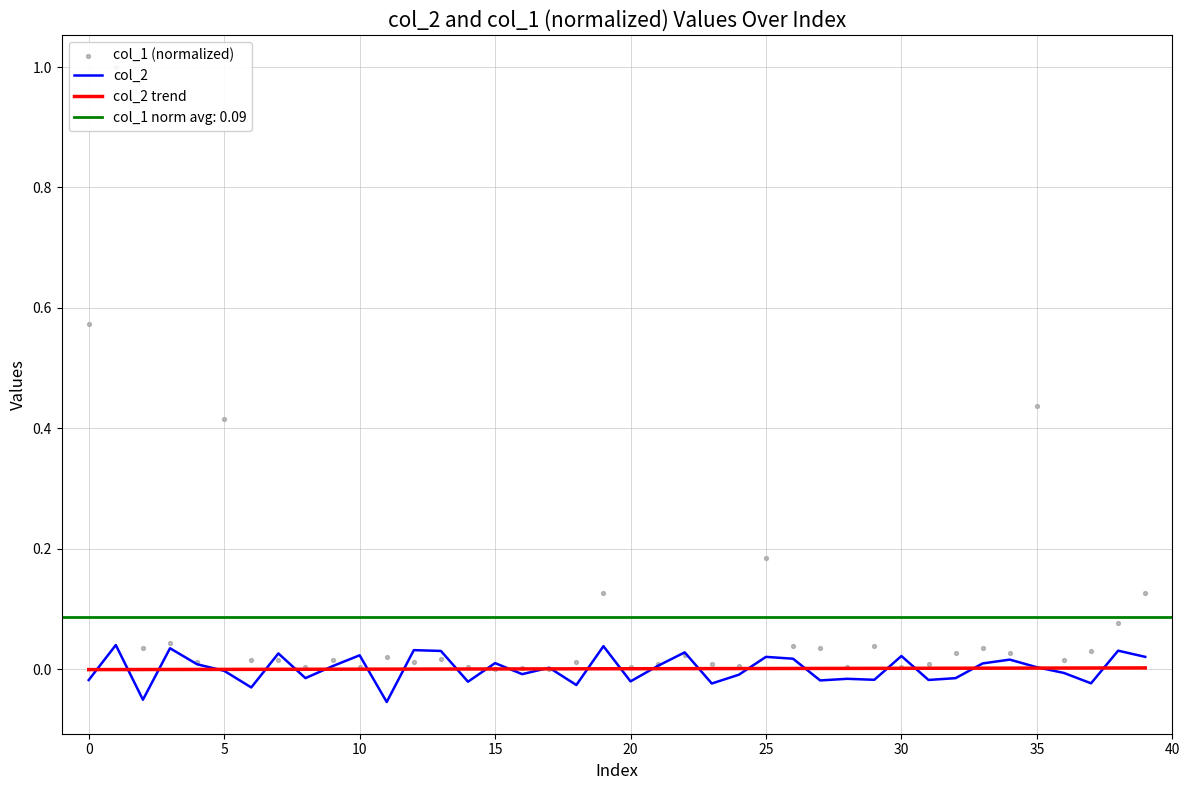

Which series contains the lowest Y value?

col_2